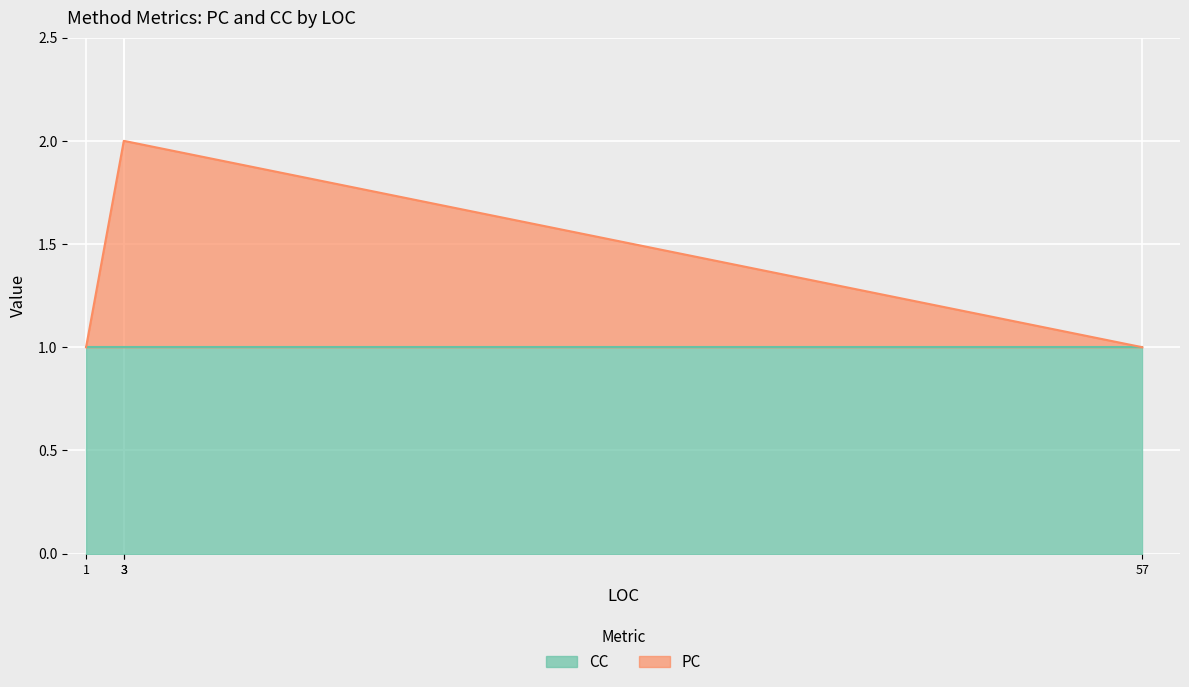

Between 1 and 3, which is larger?

3